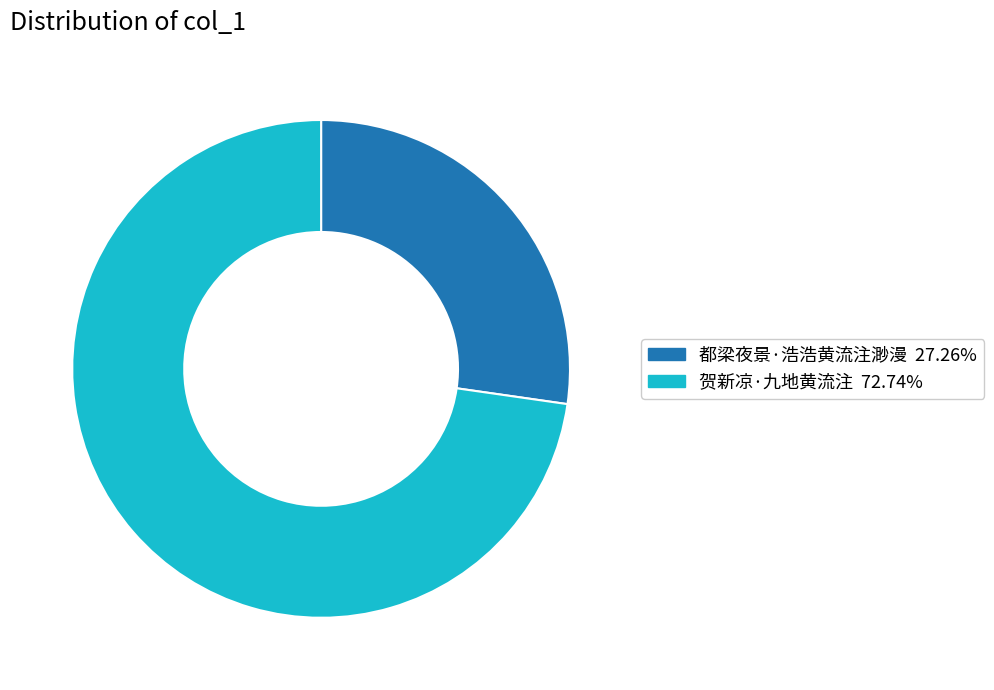

Between 都梁夜景·浩浩黄流注渺漫 and 贺新凉·九地黄流注, which is larger?

贺新凉·九地黄流注